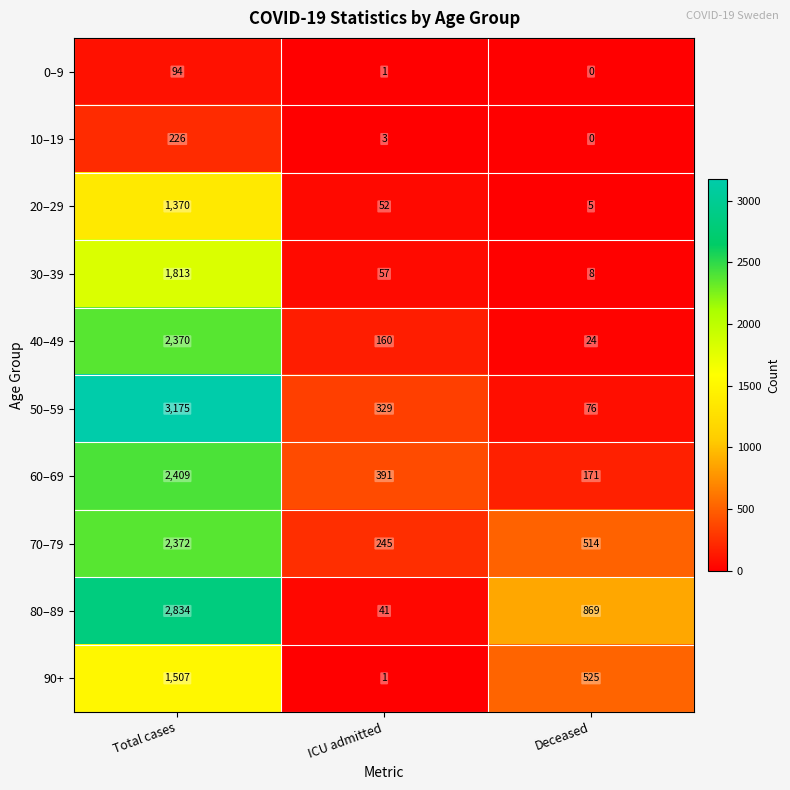

Count the number of categories in the chart.

3